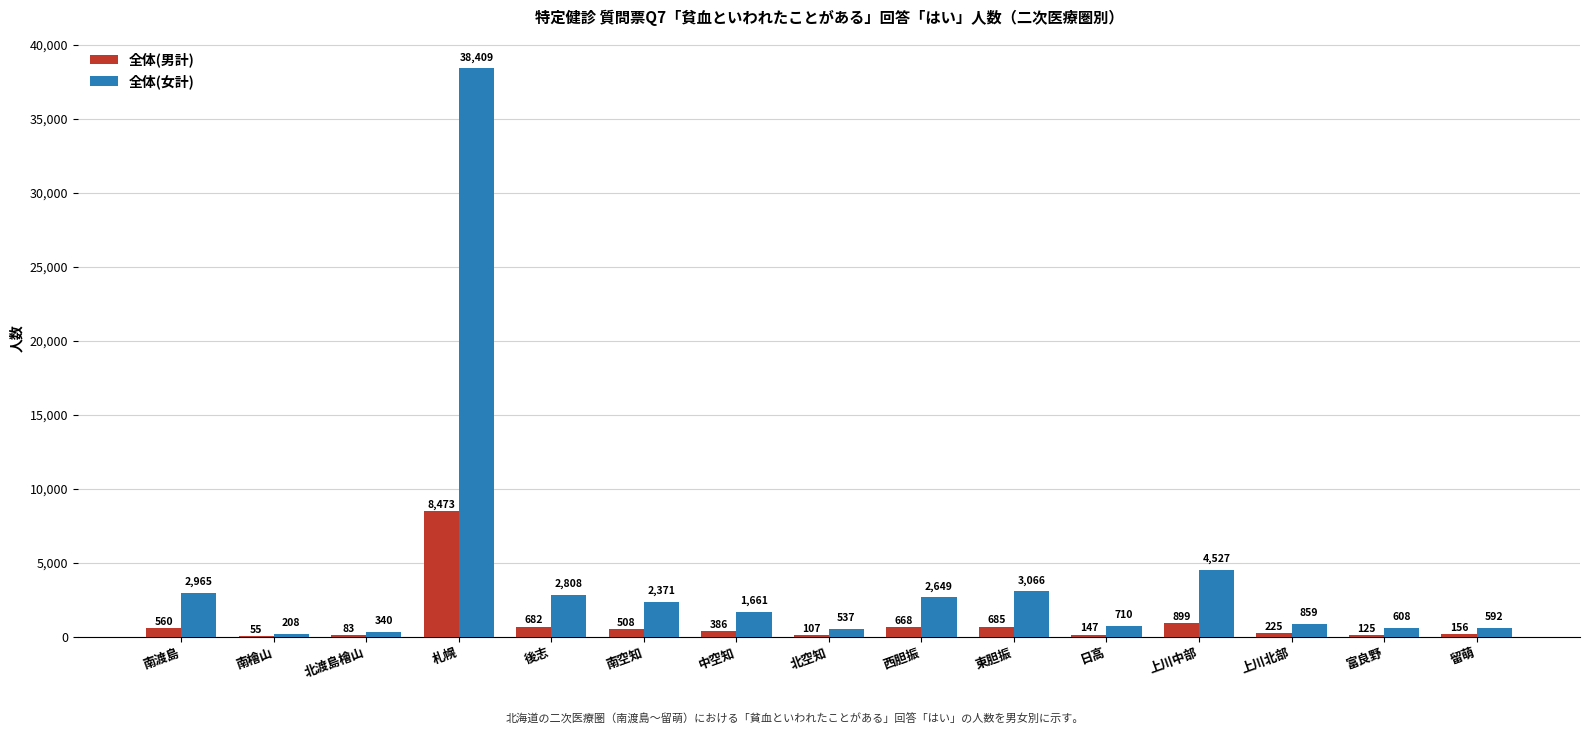

What is the maximum value for 全体(女計)?

38409